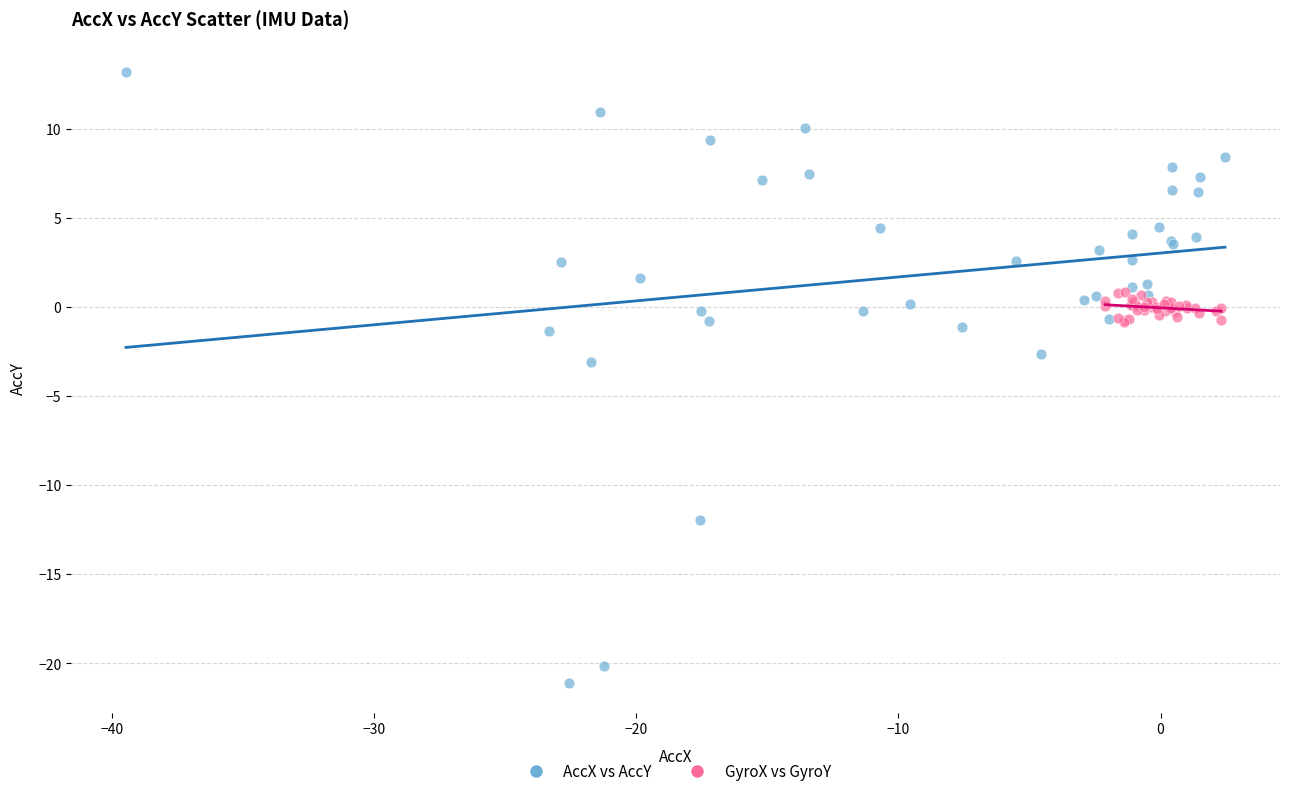

Which series has the largest Y range (max minus min)?

AccX vs AccY